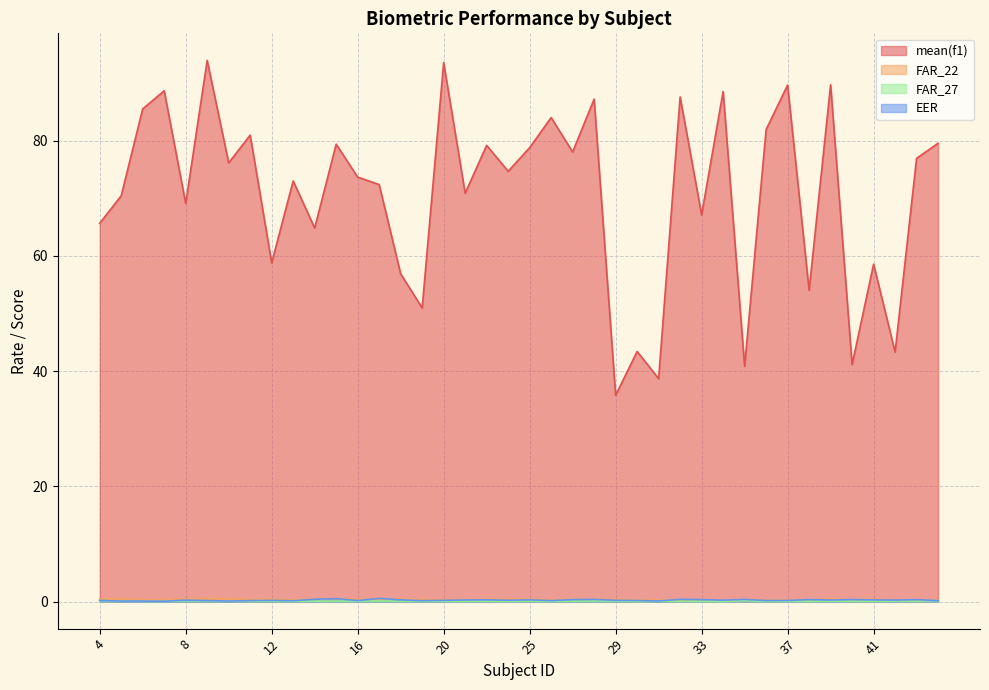

What is the value of the mean(f1) point at the 26th from the left?

43.4